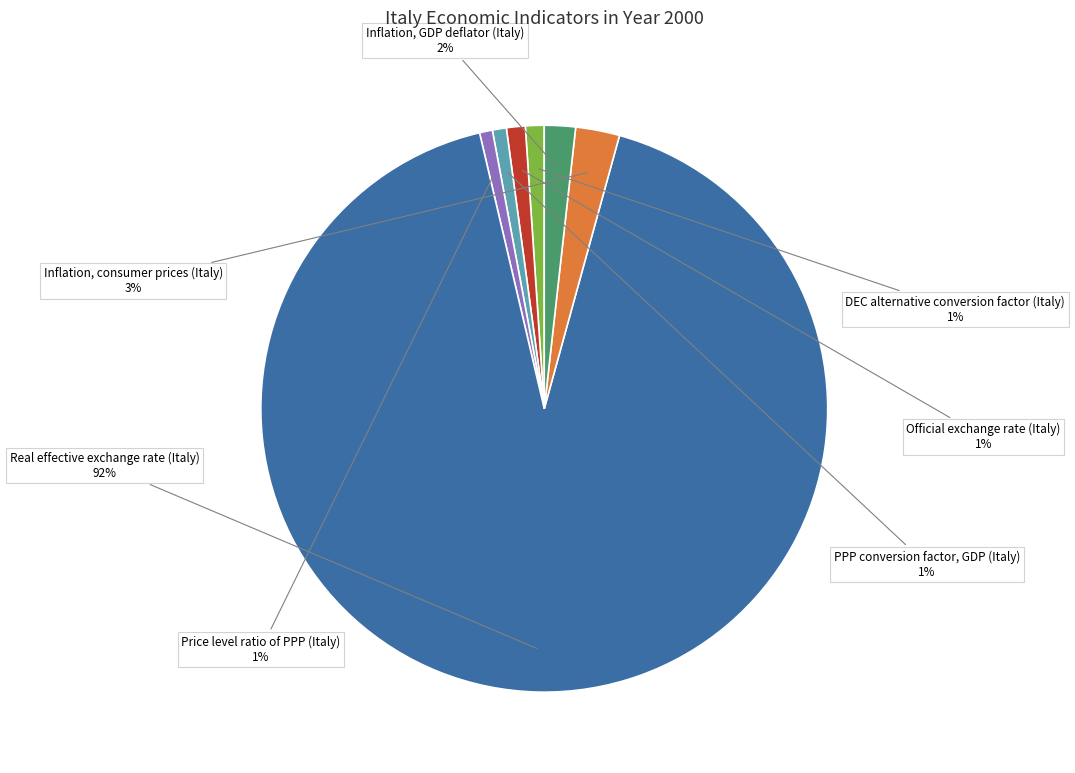

Does any single category account for the majority?

Yes